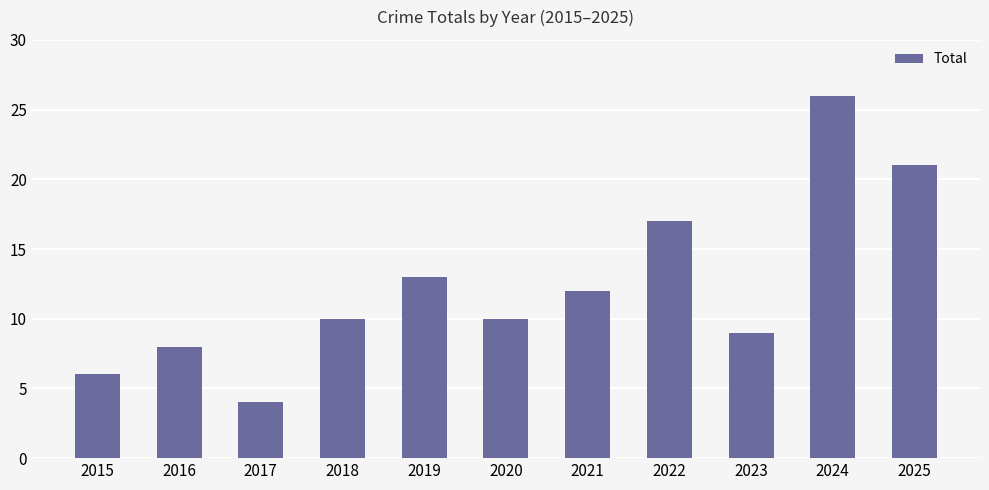

Does the chart contain stacked bars?

No